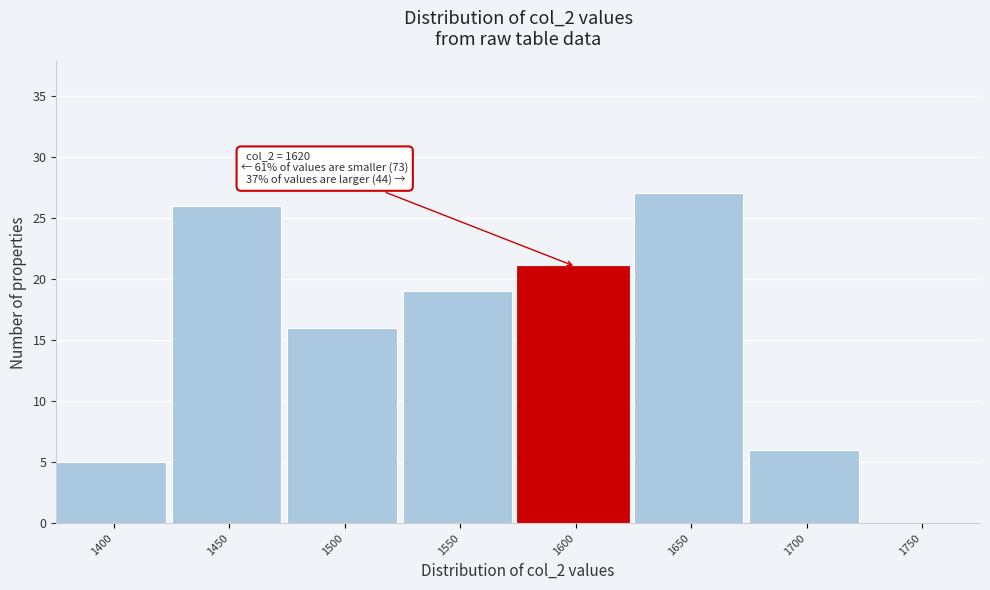

Reading right to left, transcribe all the data shown in this chart.

1750=0	1700=6	1650=27	1600=21	1550=19	1500=16	1450=26	1400=5